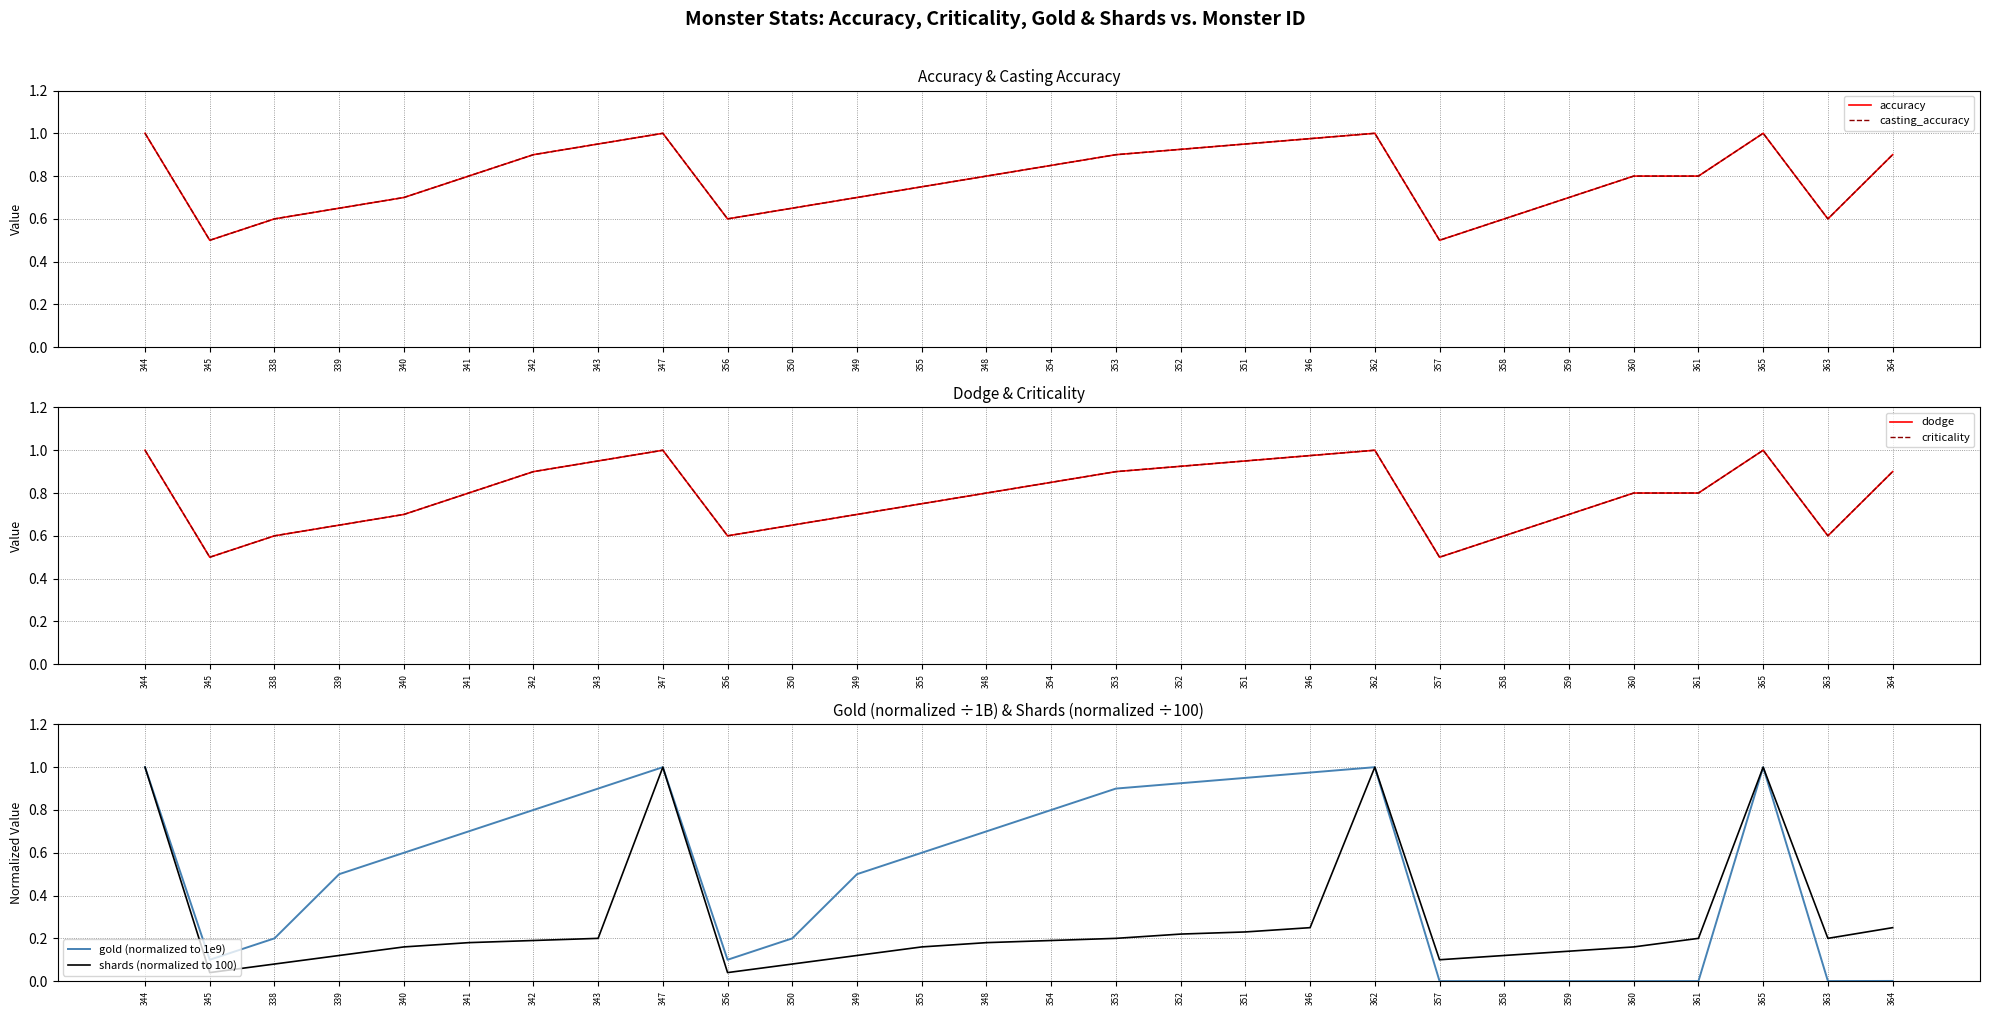

At how many categories does at least one series exceed 0?

28